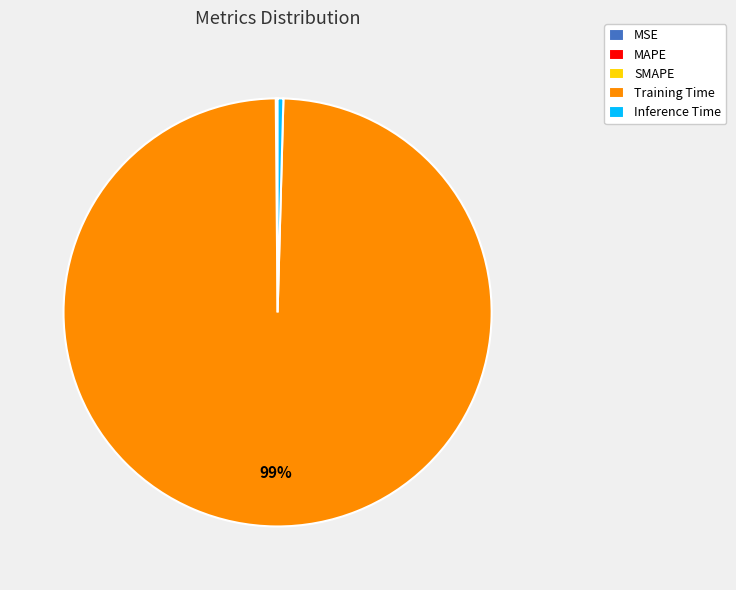

Which category has the biggest portion of the pie?

Training Time